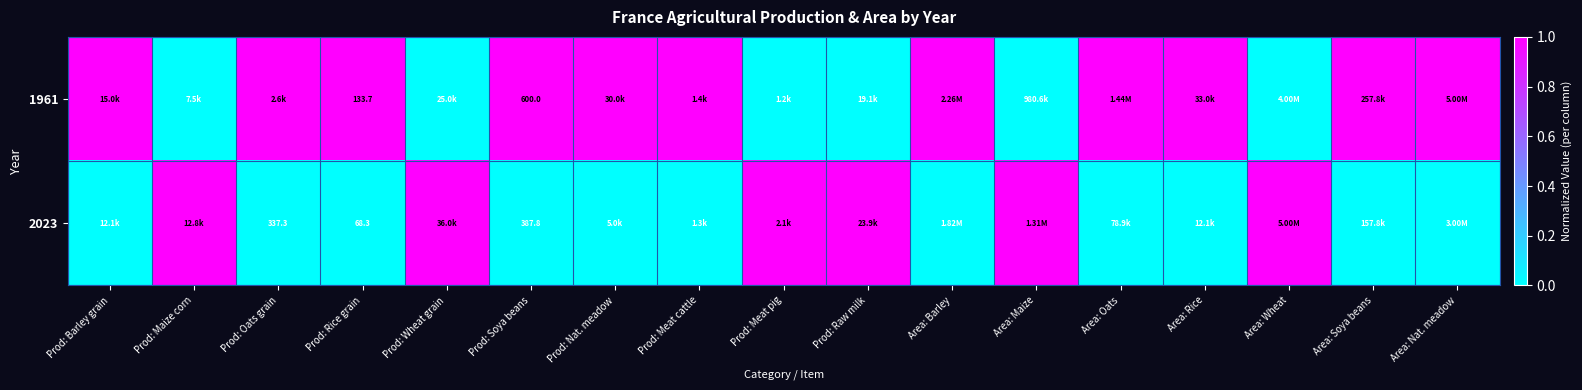

What is the difference between the highest and lowest values at Prod: Soya beans?

212.2